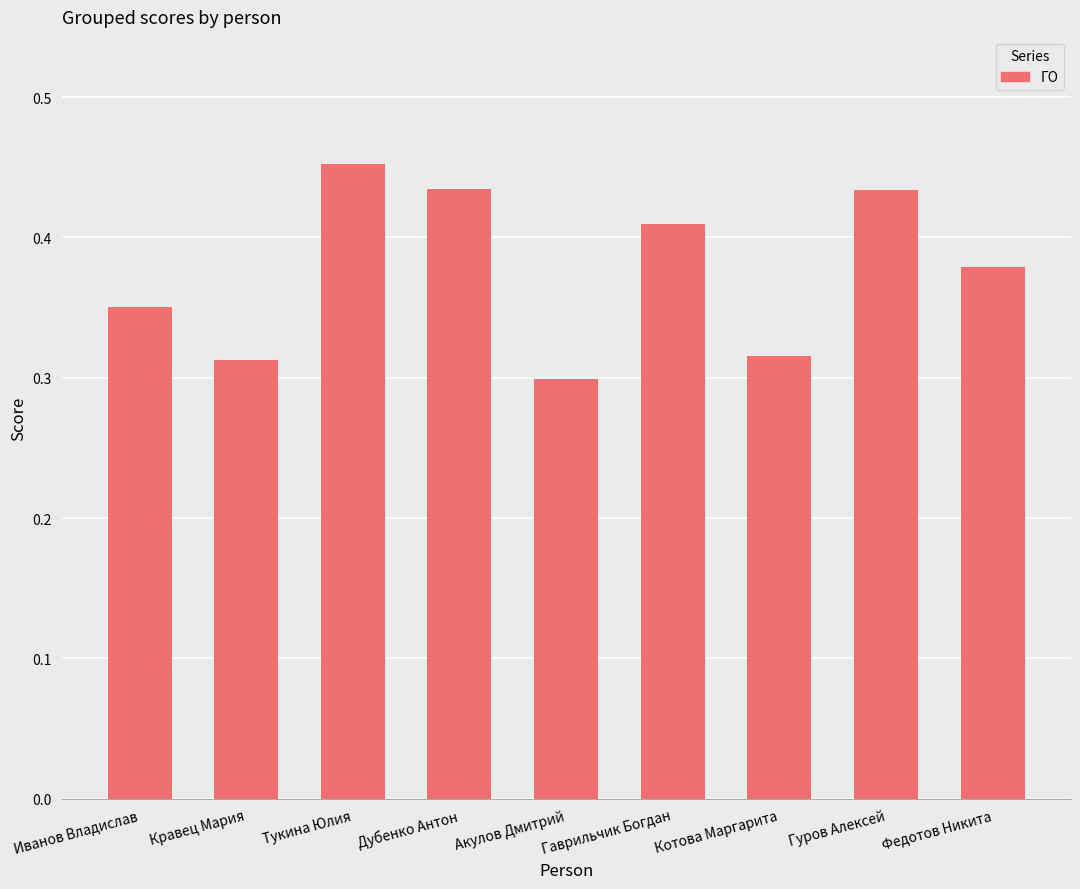

What is the sum of the values at Акулов Дмитрий and Федотов Никита?

0.7